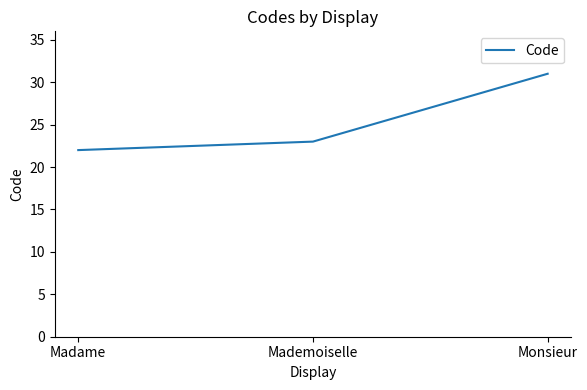

Does the chart have visible grid lines?

No